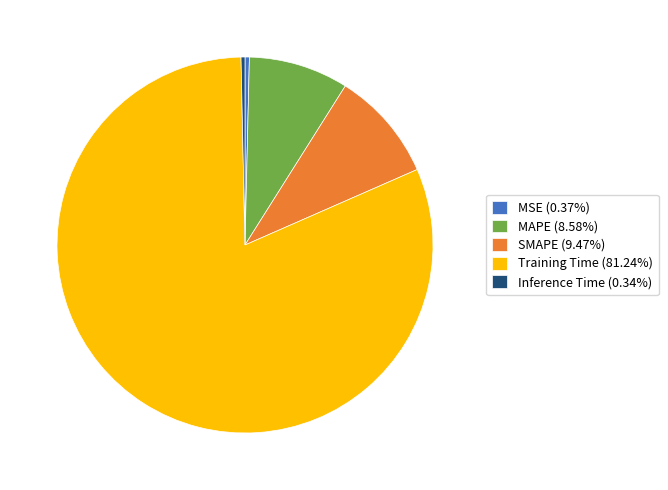

True or false: Training Time accounts for 68% of the total.

False